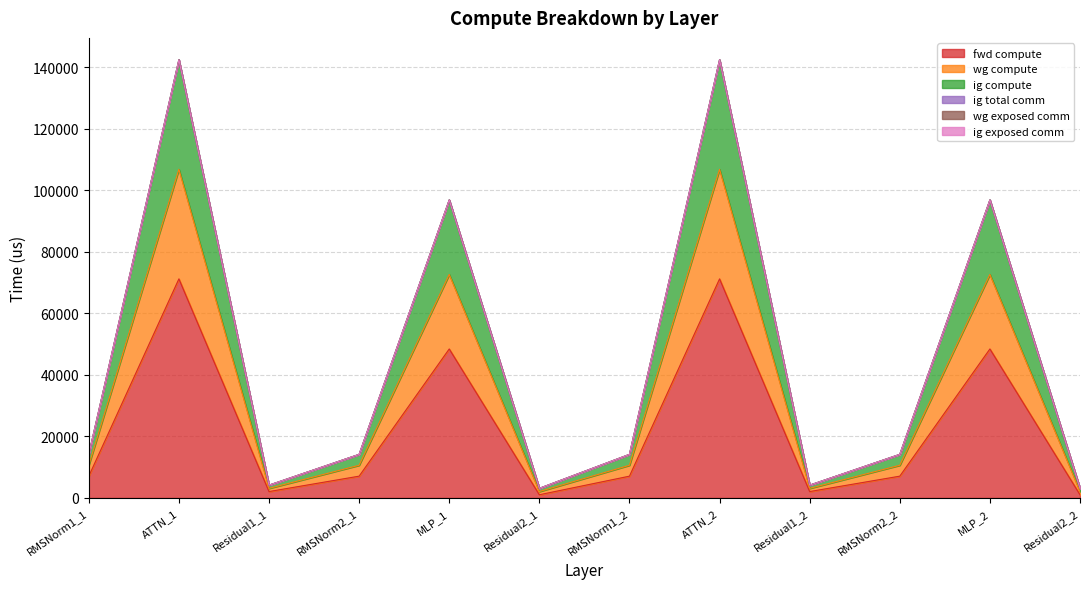

At which category does wg compute reach its first local peak?

ATTN_1